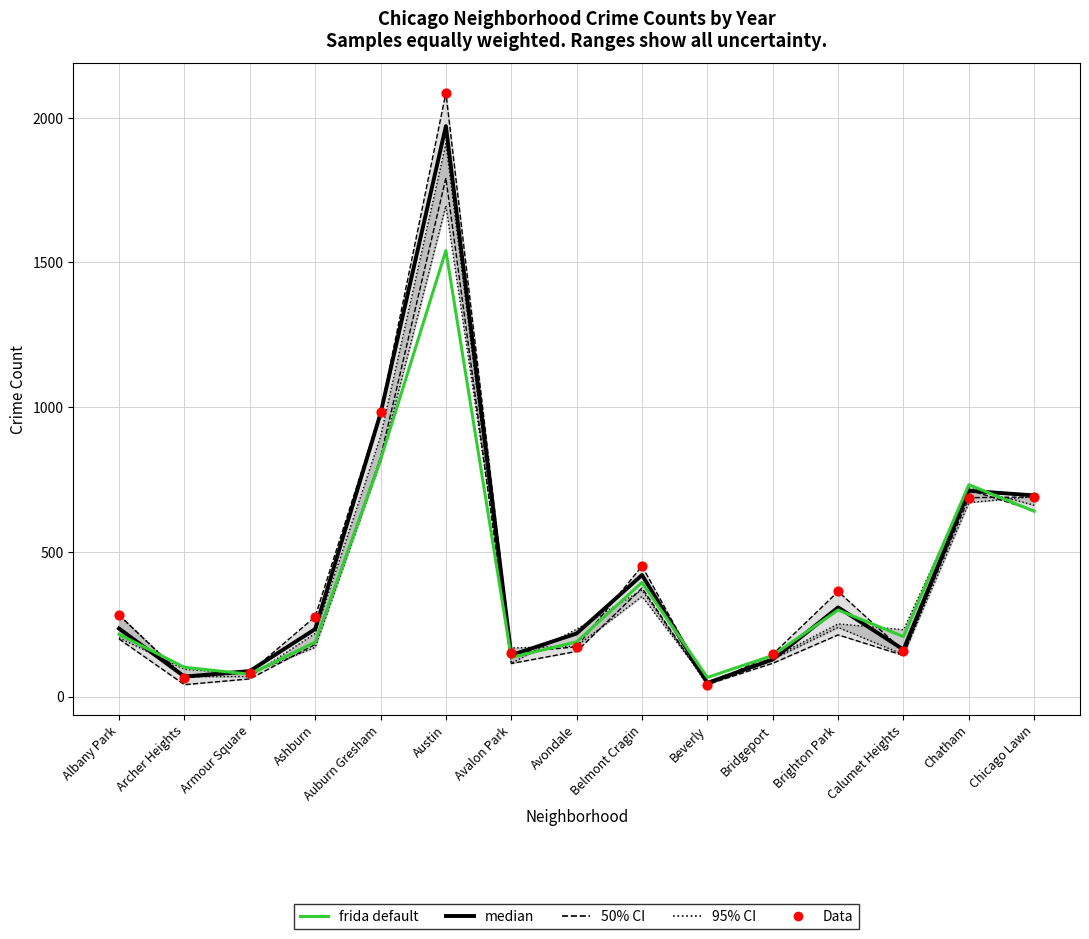

What is the total value across all series at Beverly?

153